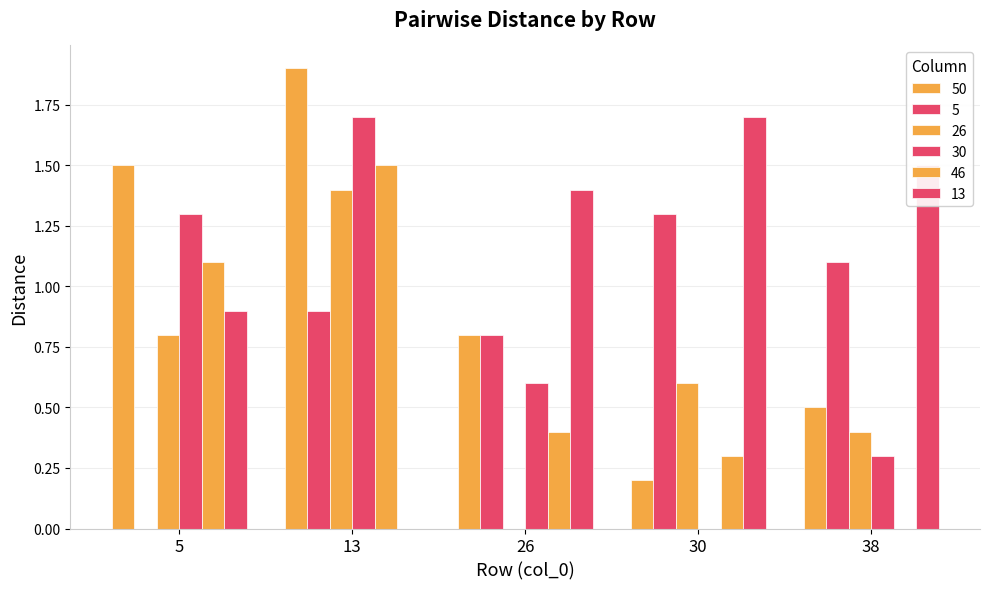

Does the chart contain stacked bars?

No